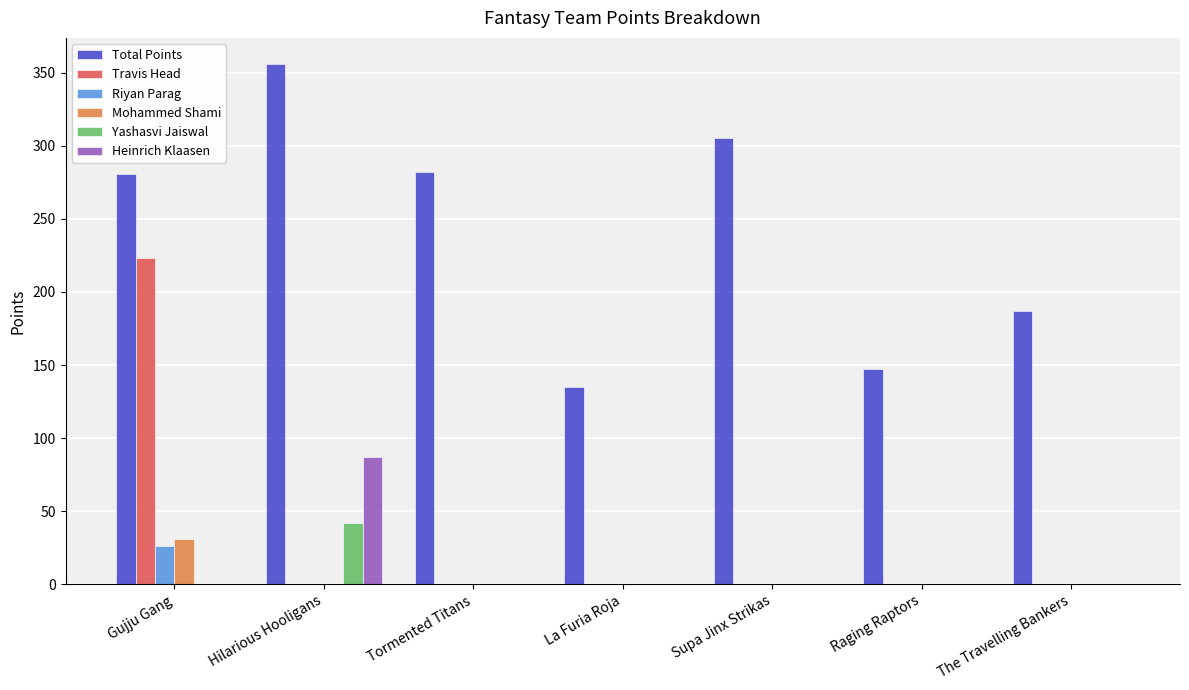

Are the bars grouped side by side (vs. stacked)?

Yes